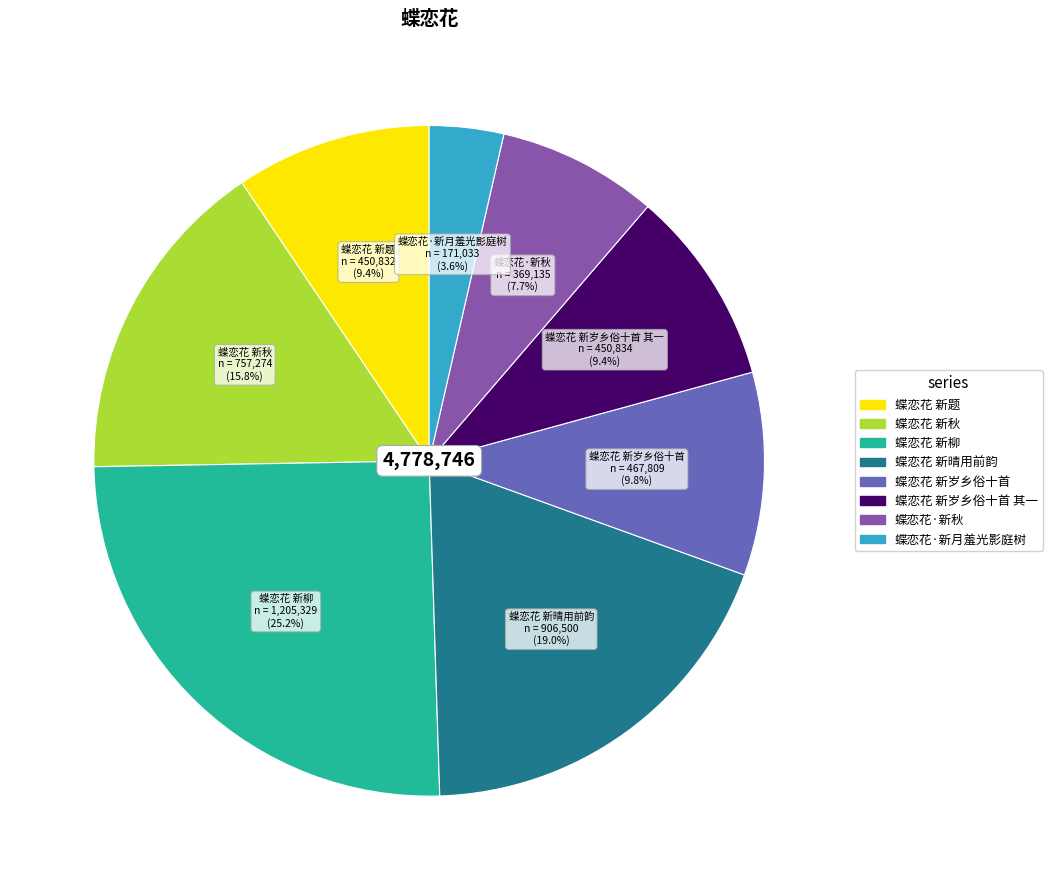

Does any single category account for the majority?

No